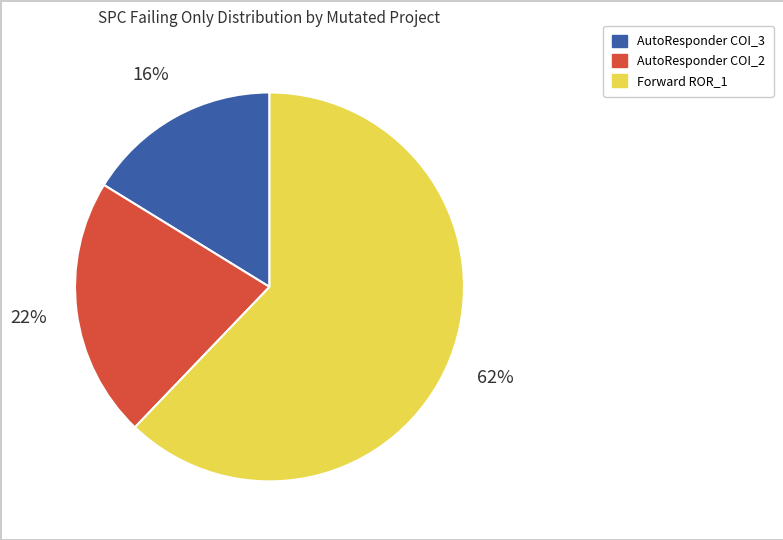

Is there any slice that represents more than half of the pie?

Yes